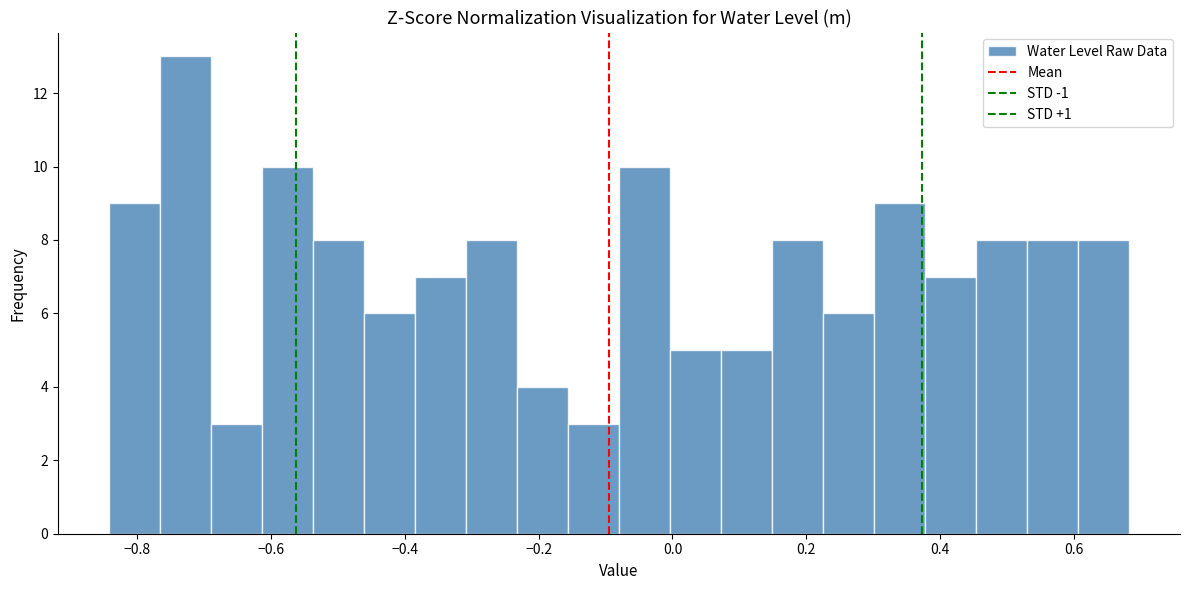

Read against the x-axis, roughly where is the centre of the tallest bar?

-0.72